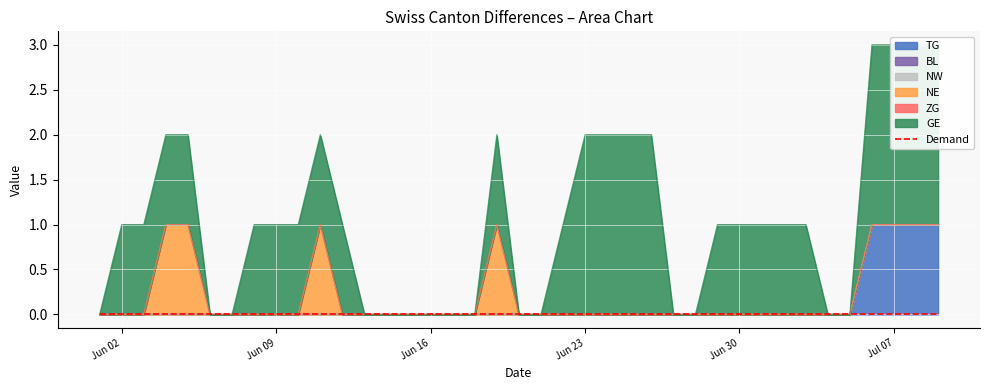

Is it true that NE equals -1 at 2020-07-06?

False